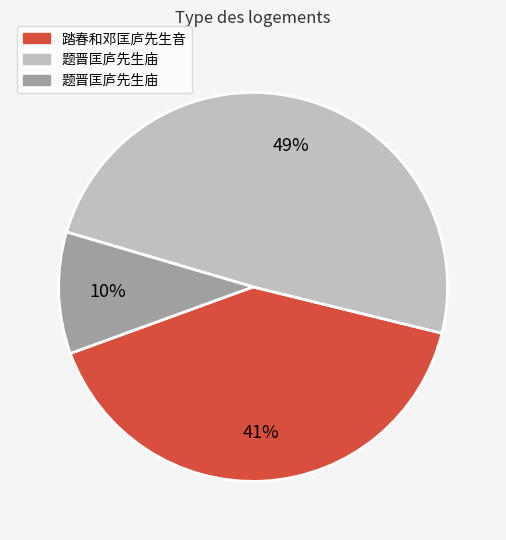

Count the number of slices in the pie.

3